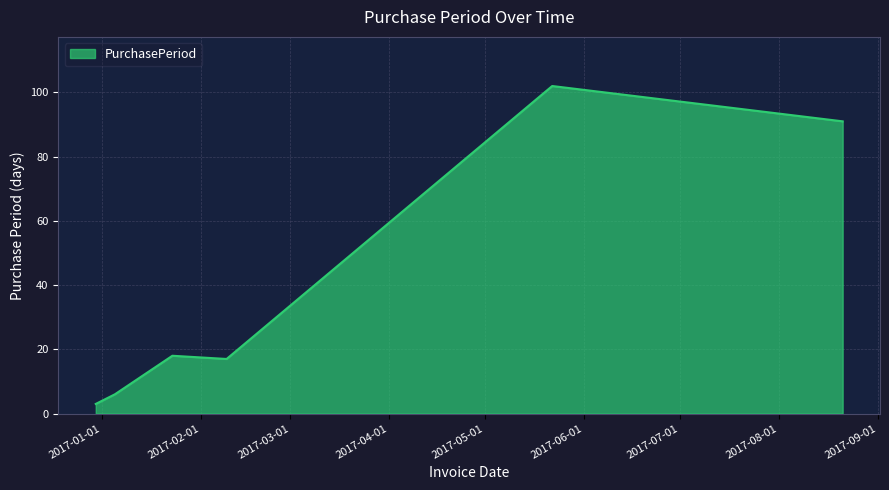

What is the maximum value shown in the chart?

102